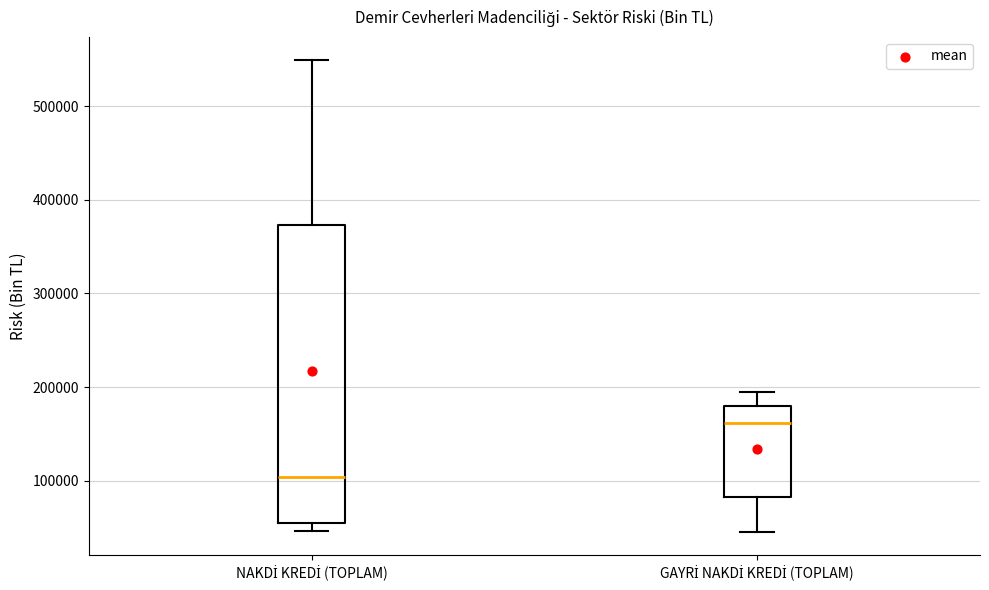

Which box is the tallest, from its lower edge to its upper edge?

NAKDİ KREDİ (TOPLAM)